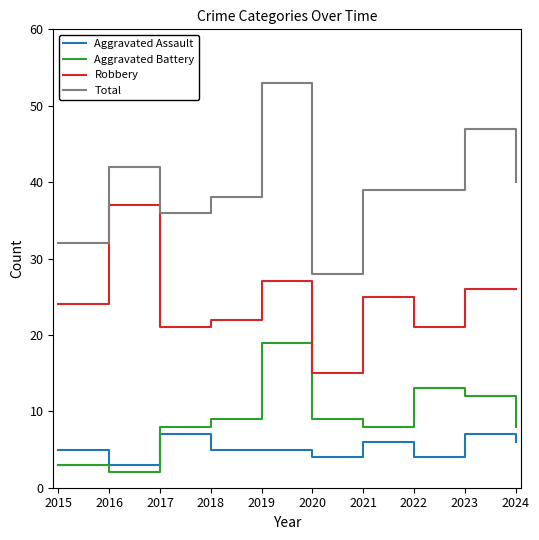

True or false: Aggravated Battery and Total cross at least once.

False